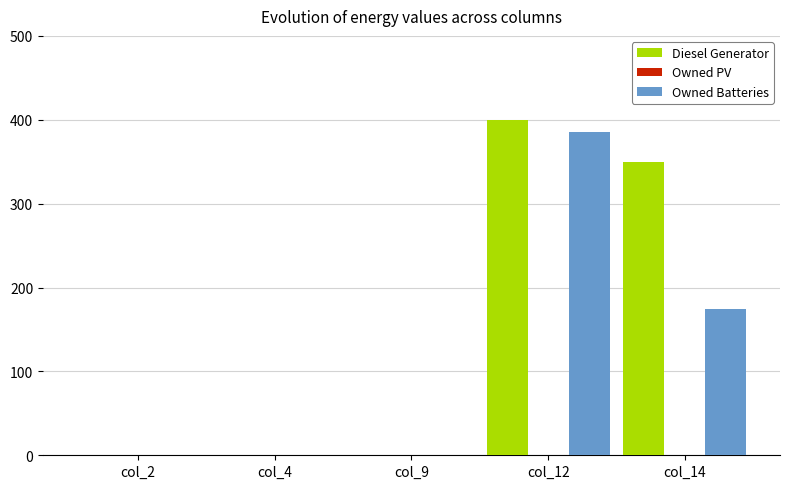

Is it true that Diesel Generator equals 552 at col_14?

False